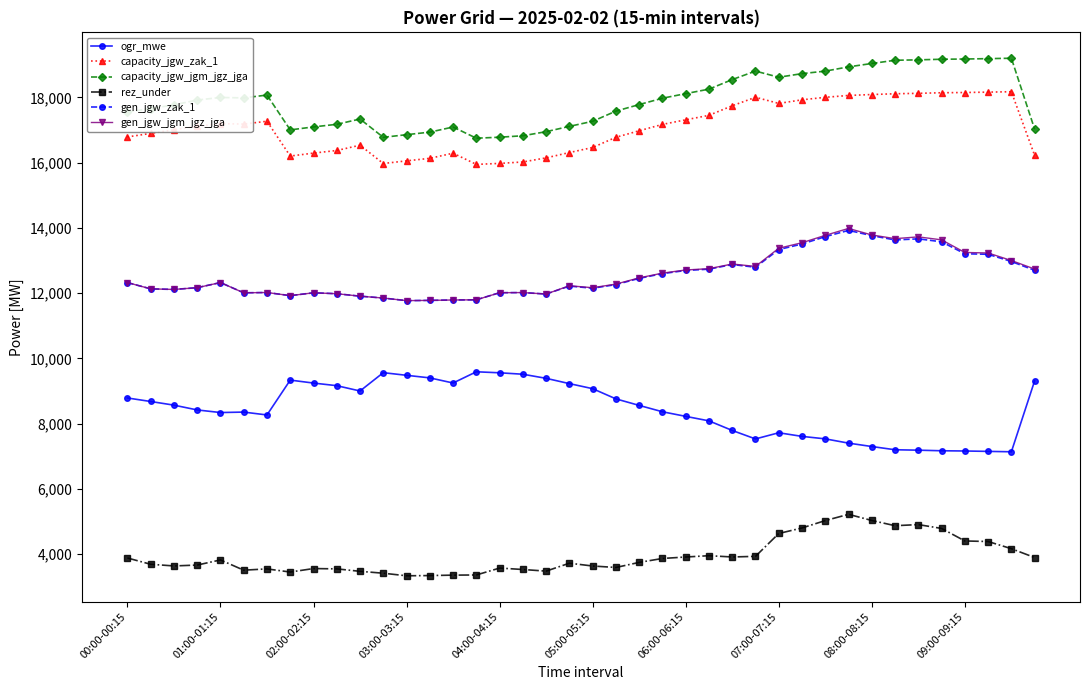

True or false: ogr_mwe has more than 2 points higher than both neighbors.

True